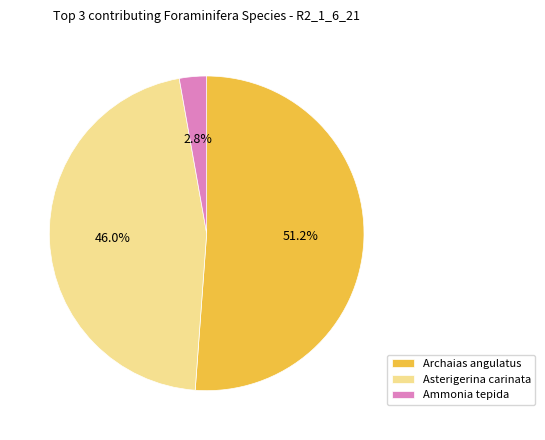

Rank the categories by value from lowest to highest.

Ammonia tepida, Asterigerina carinata, Archaias angulatus